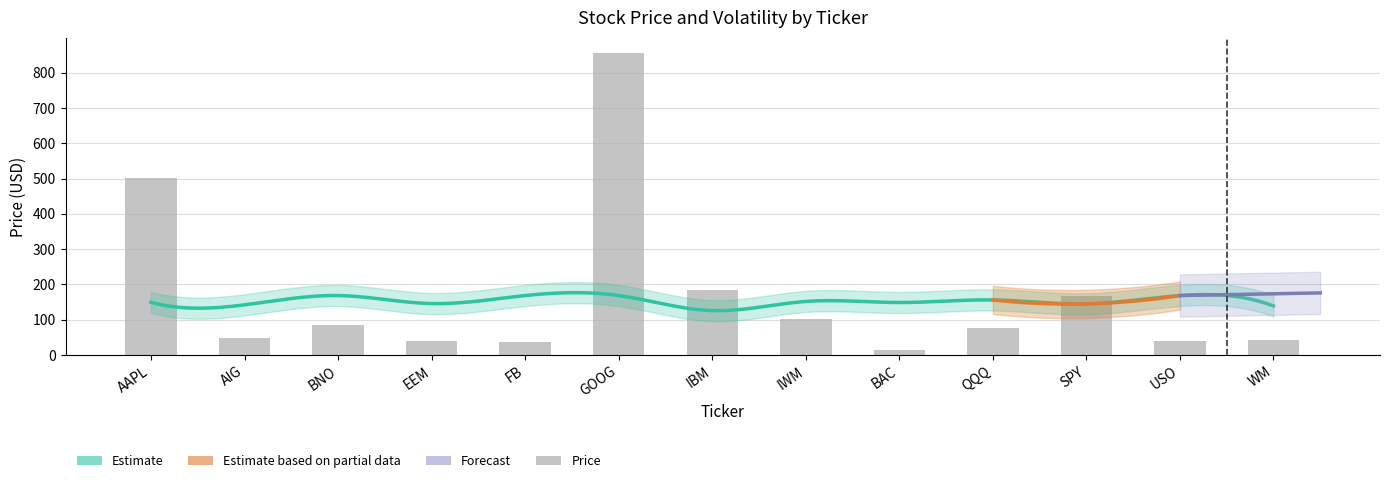

What is the smallest value displayed?

14.4